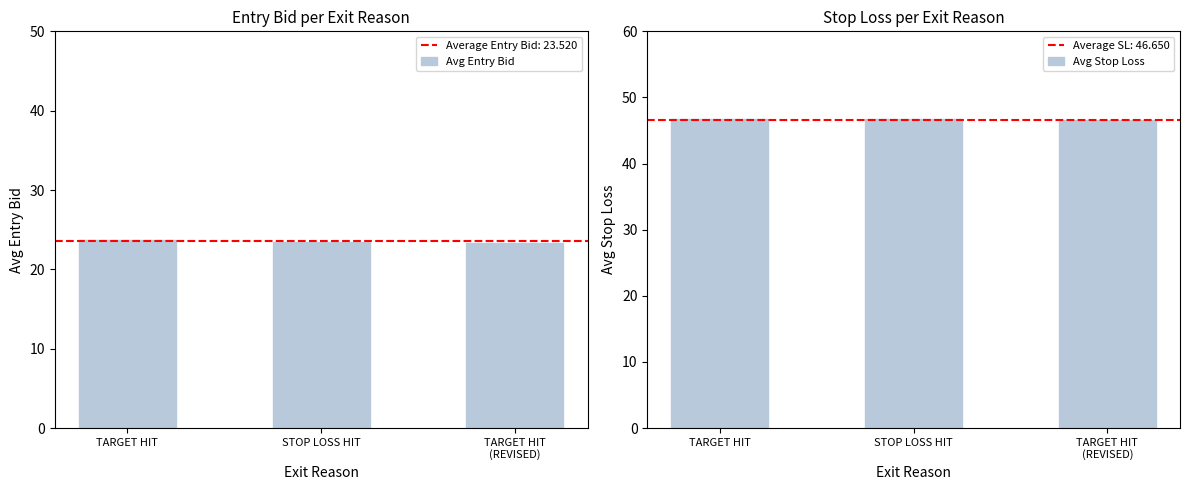

What is the label of the 2nd bar from the left?

STOP LOSS HIT